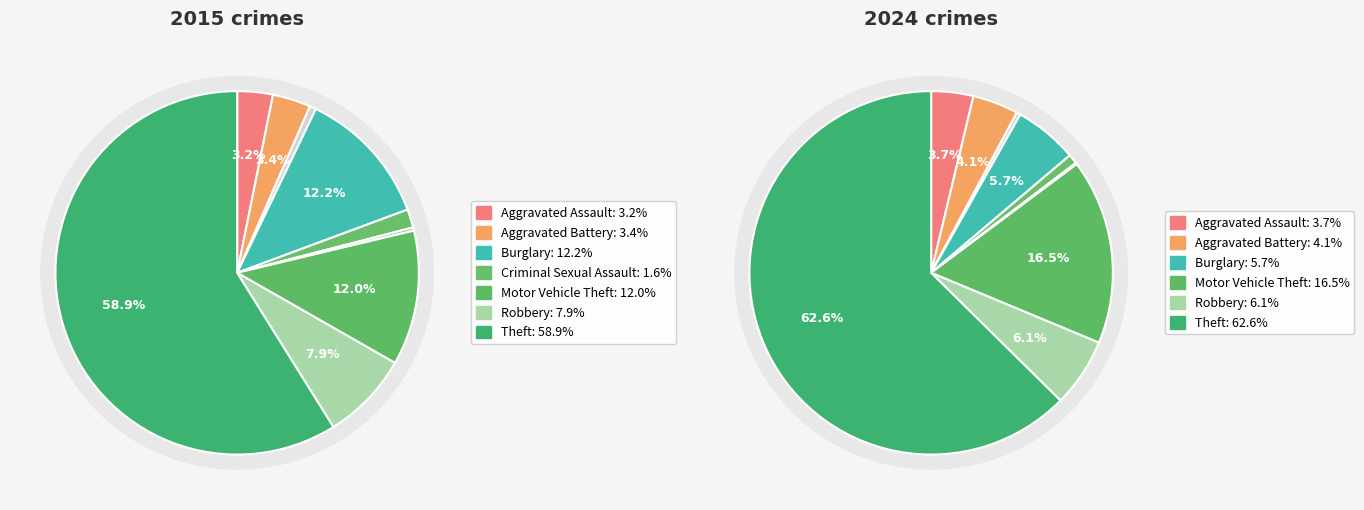

Combined, do values_2015 and 8 account for over 50%?

Yes